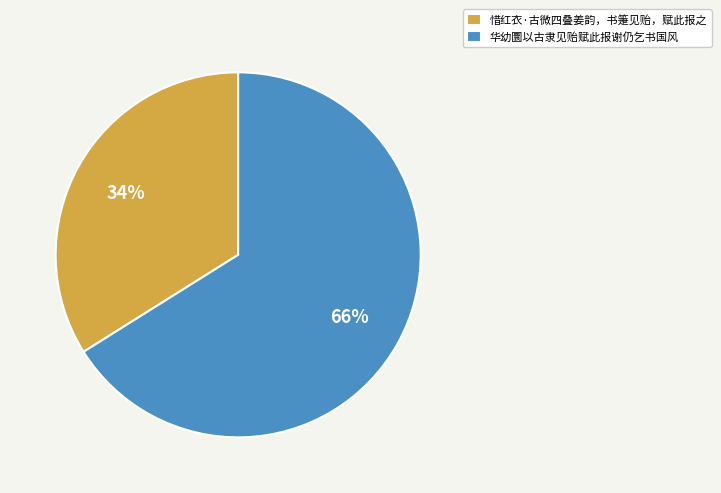

Is it true that 华幼圜以古隶见贻赋此报谢仍乞书国风 is 66% of the pie?

True